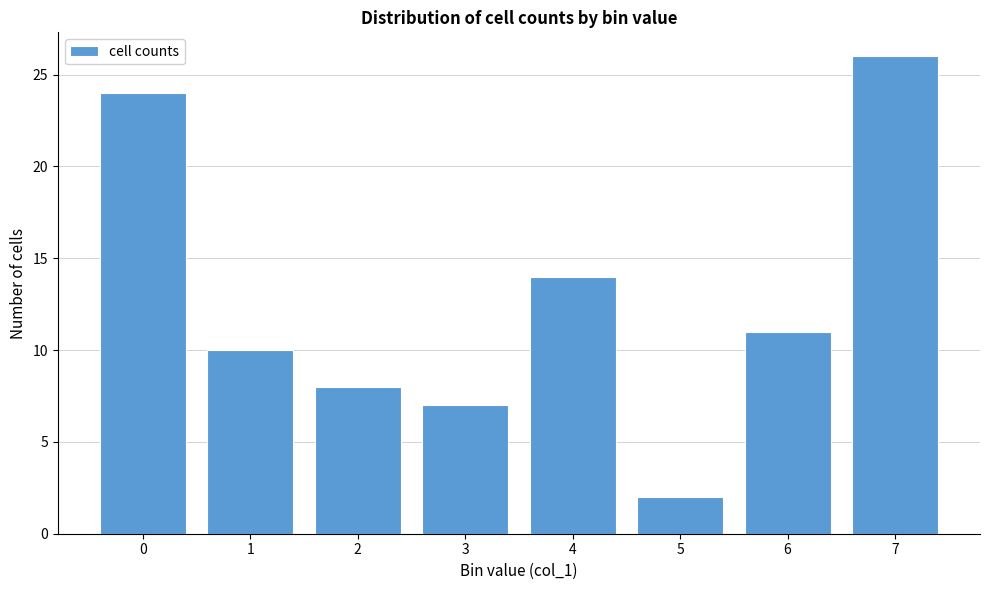

Reading left to right, transcribe all the data shown in this chart.

0=24	1=10	2=8	3=7	4=14	5=2	6=11	7=26